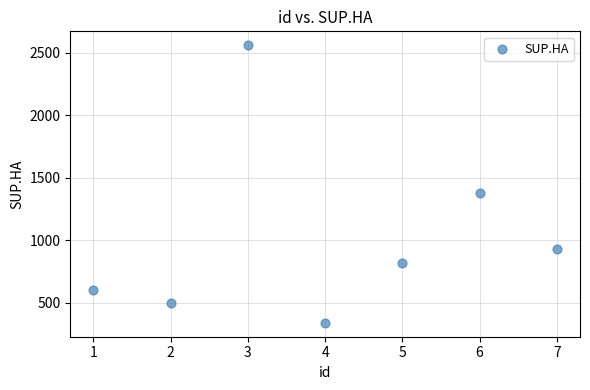

What Y value in the scatter plot is closest to 1448?

1378.2